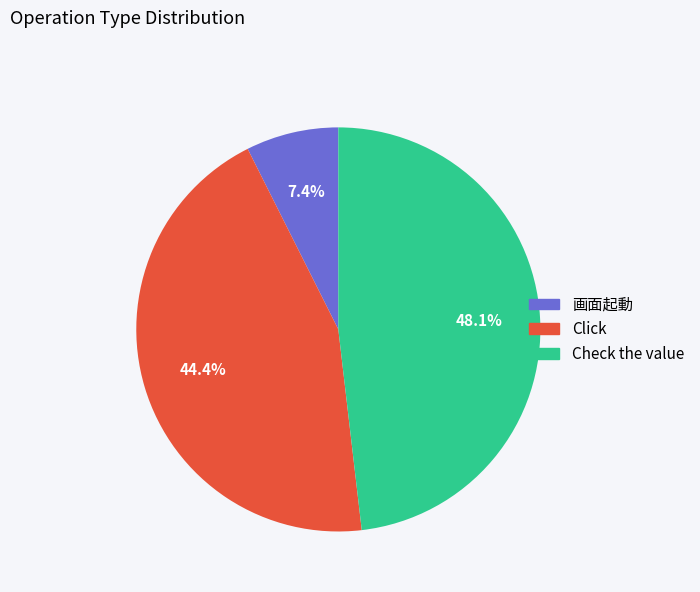

Rank the categories by value from highest to lowest.

Check the value, Click, 画面起動